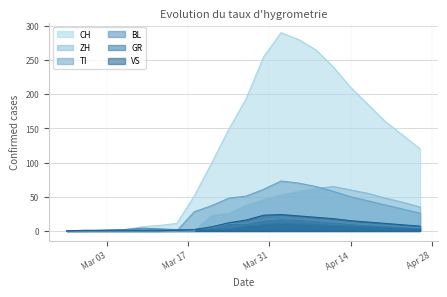

Which series has the largest total across all categories?

CH